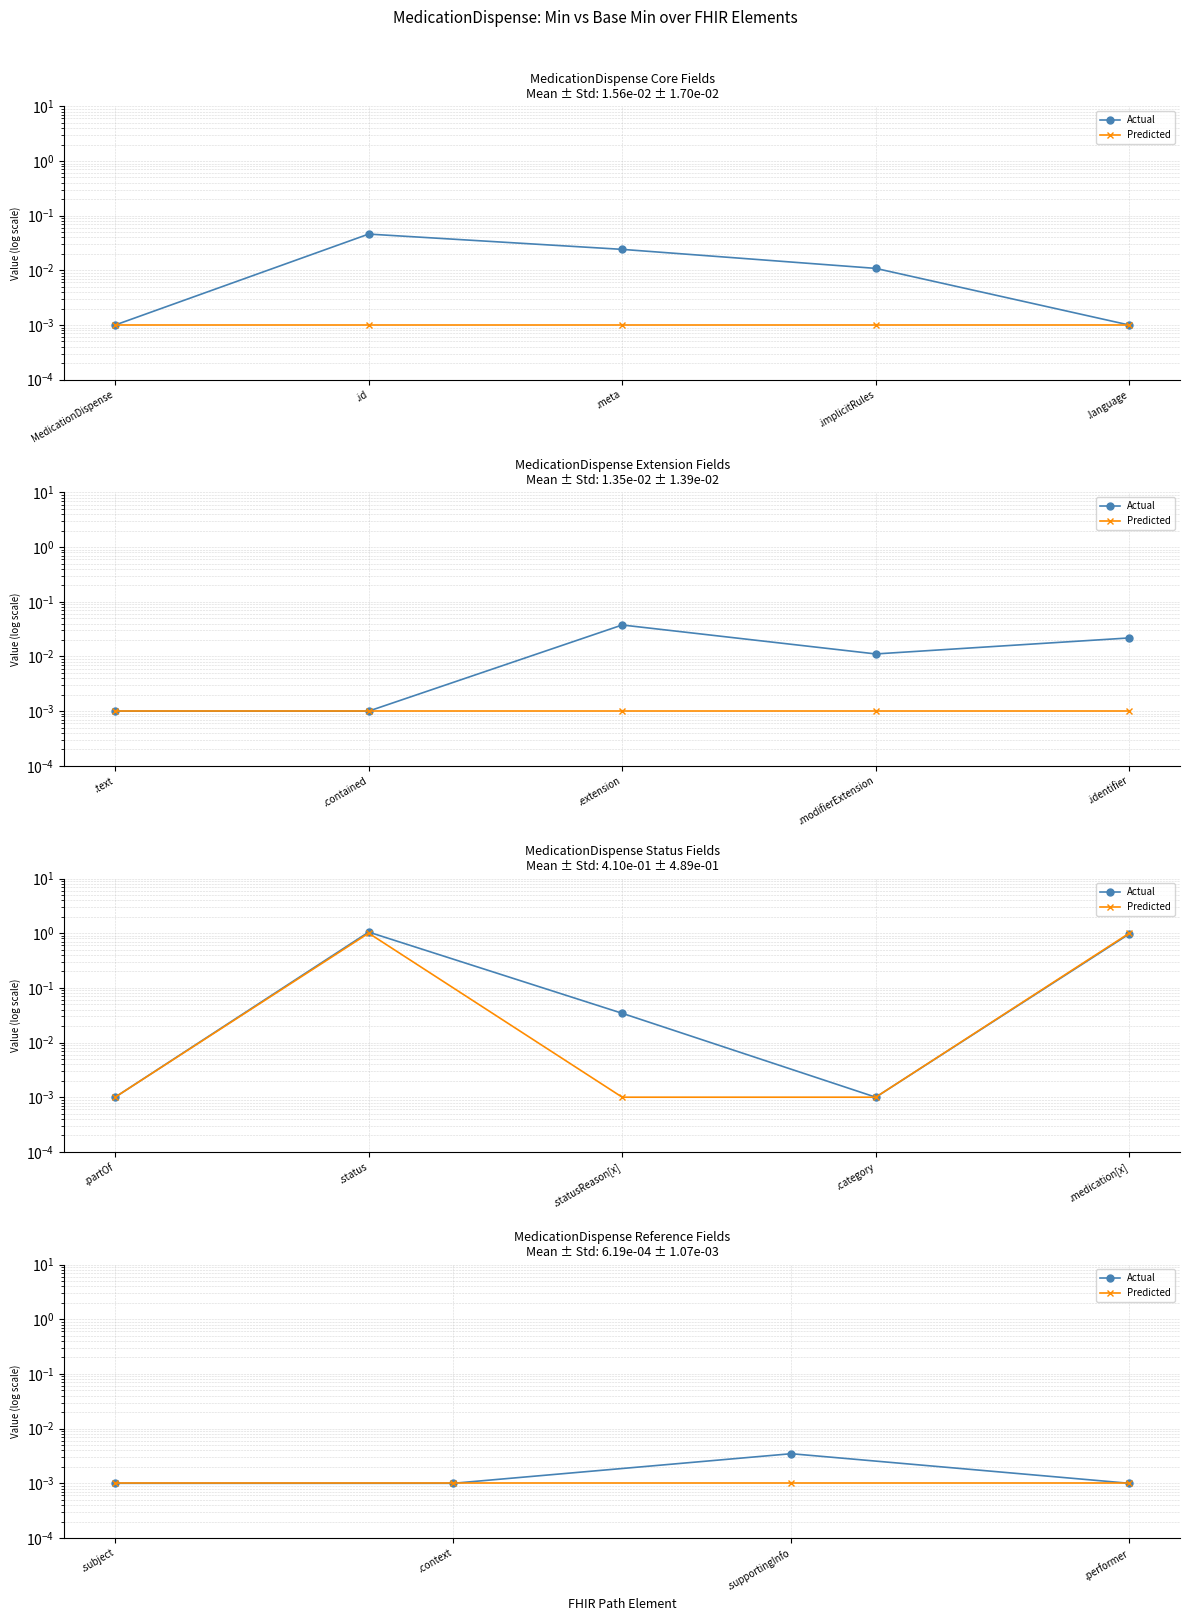

Which series changed the most between .supportingInfo and .performer?

Actual